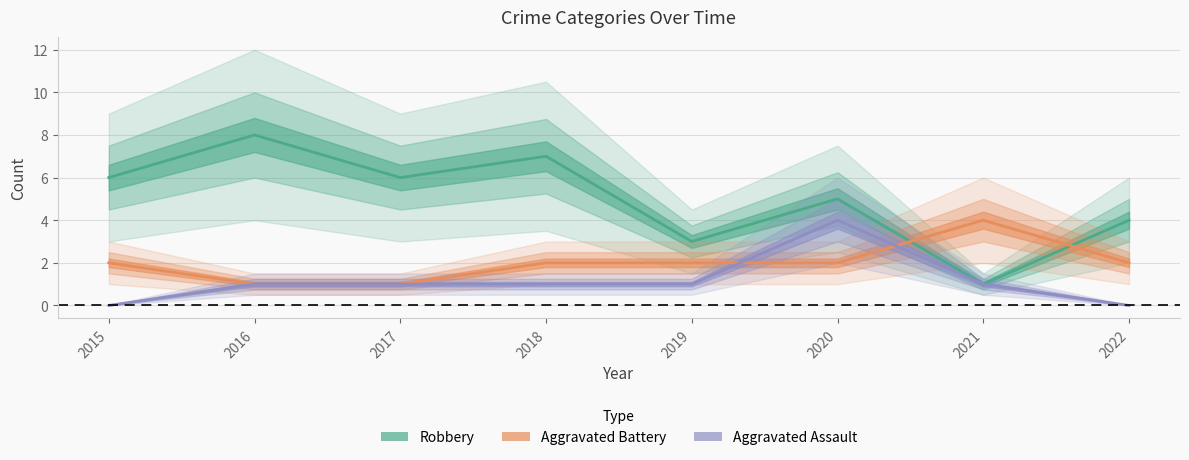

How many lines are shown in the chart?

3